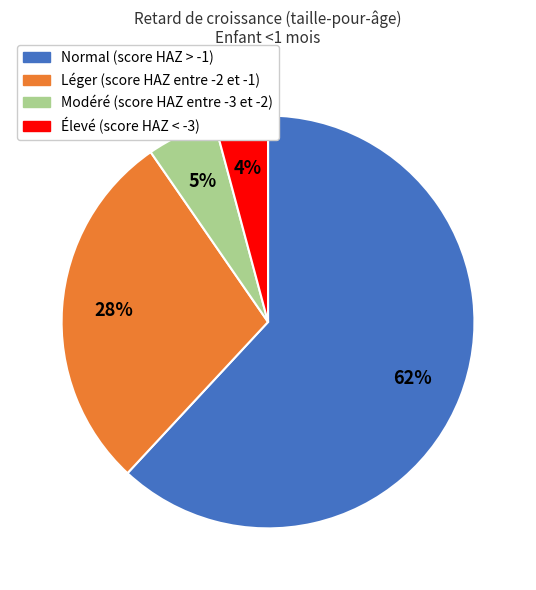

To the nearest percent, what is the average slice percentage?

25%